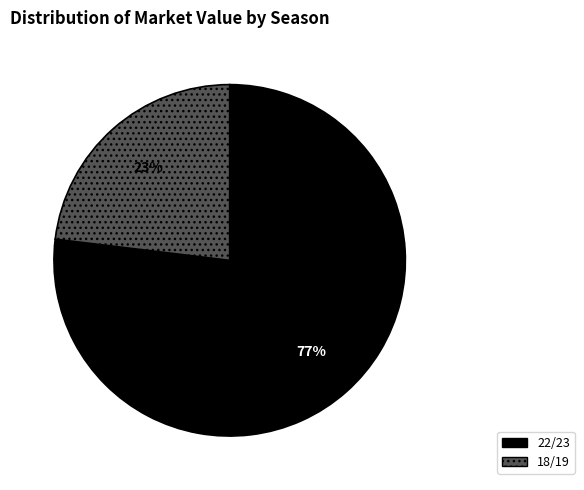

The 22/23 slice represents 89% of the pie. True or false?

False